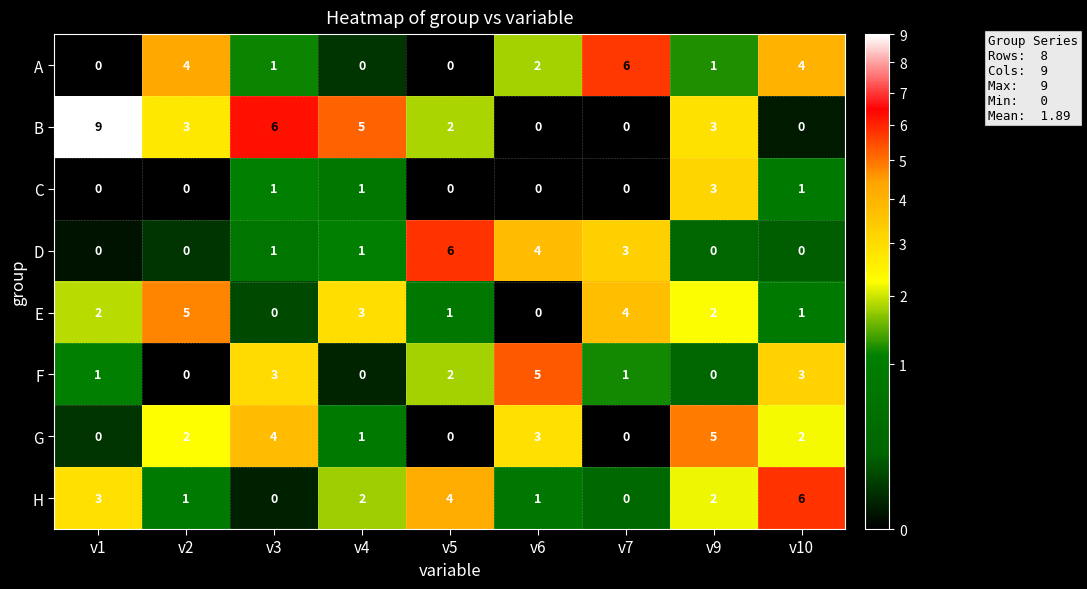

Which series has the largest range (max minus min)?

B